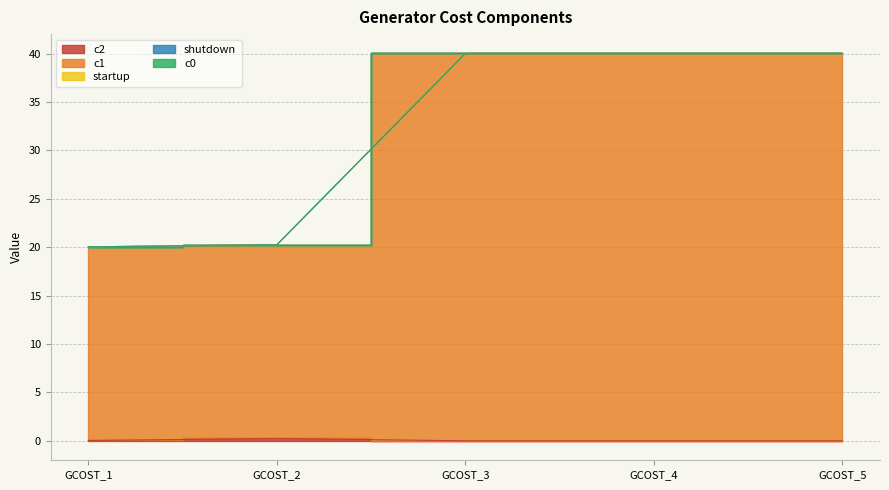

How many values in the c1 series are below 40?

2